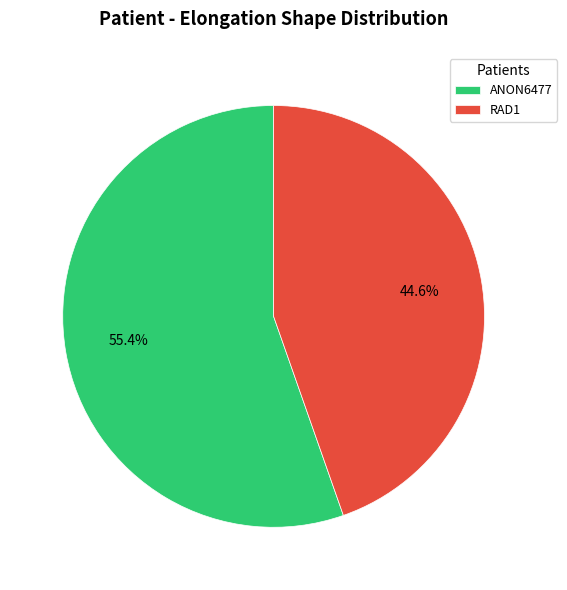

How much of the chart is everything except ANON6477?

44.6%